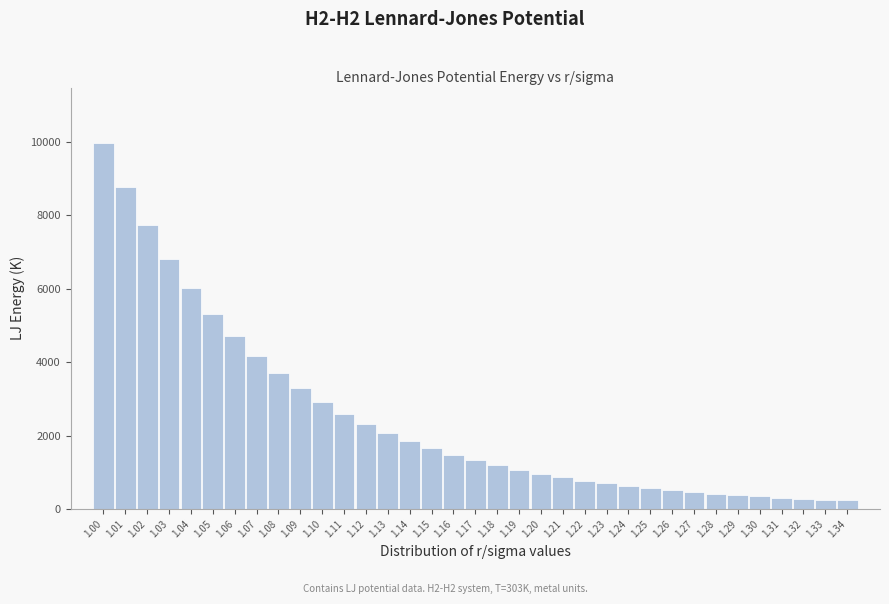

What is the value of the 23rd bar from the left?

775.7